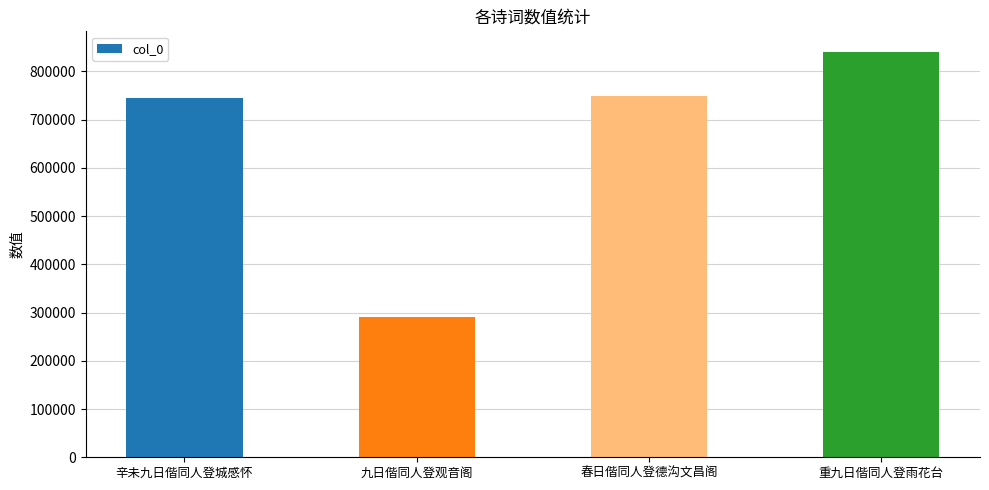

Read the value at 辛未九日偕同人登城感怀, to the nearest 100.

745800